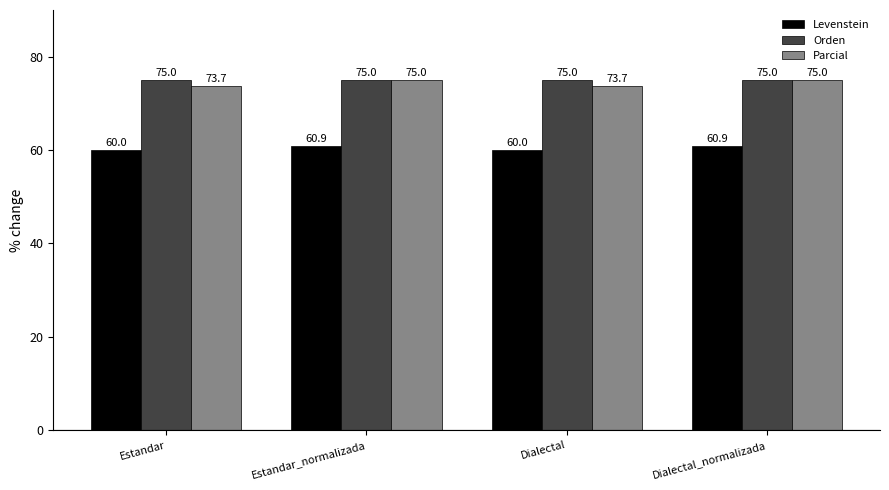

What is the maximum value for Parcial?

75.0